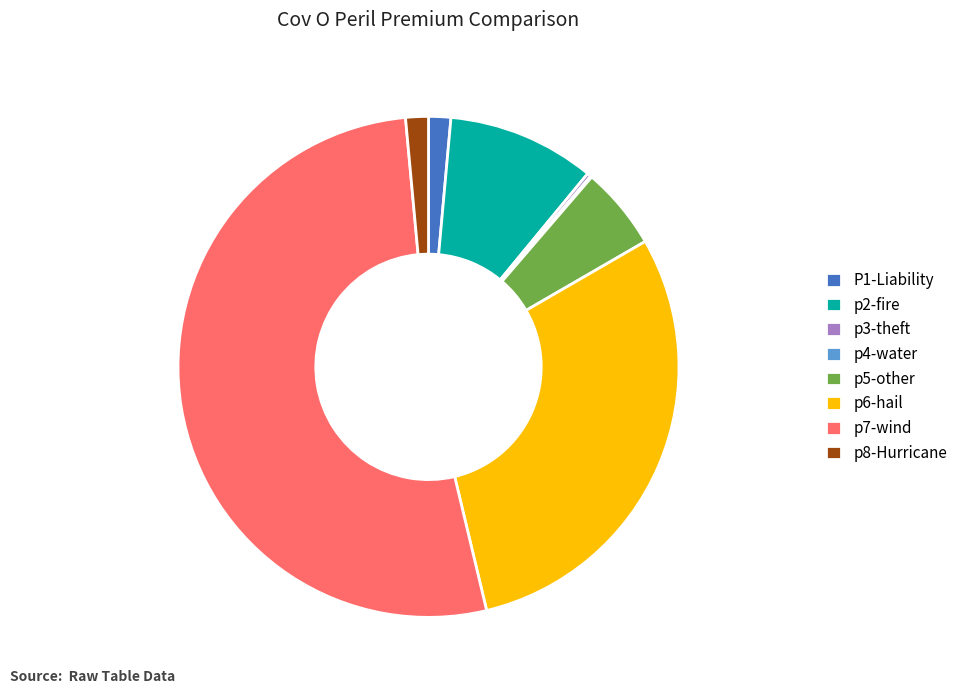

Is it true that p5-other is 1% of the pie?

False